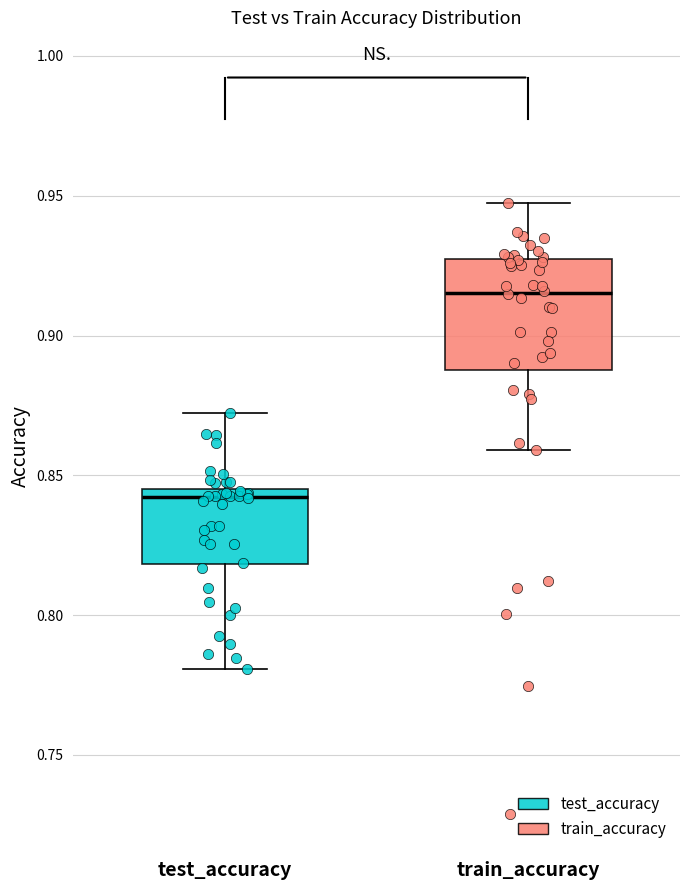

Where does the upper whisker of the box for test_accuracy end on the y-axis? The values are not printed on the chart, so give them approximately, as read against the axis.

0.870